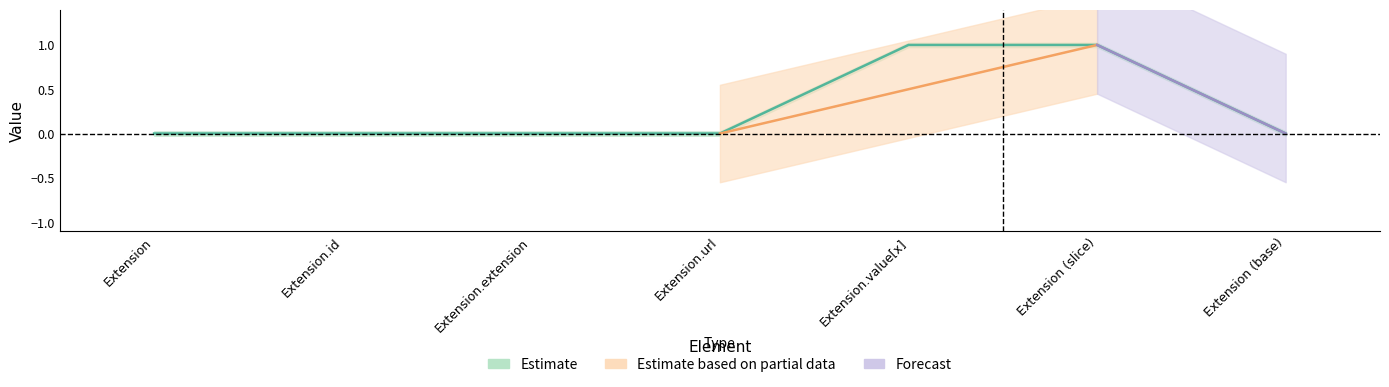

What is the greatest value displayed?

1